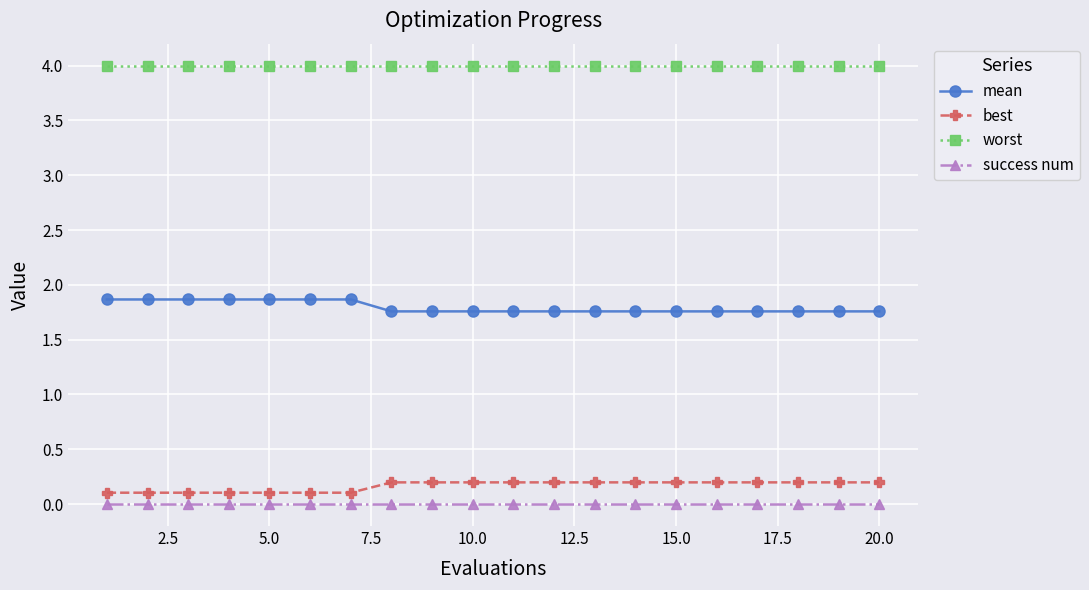

True or false: worst and mean intersect in this chart.

False